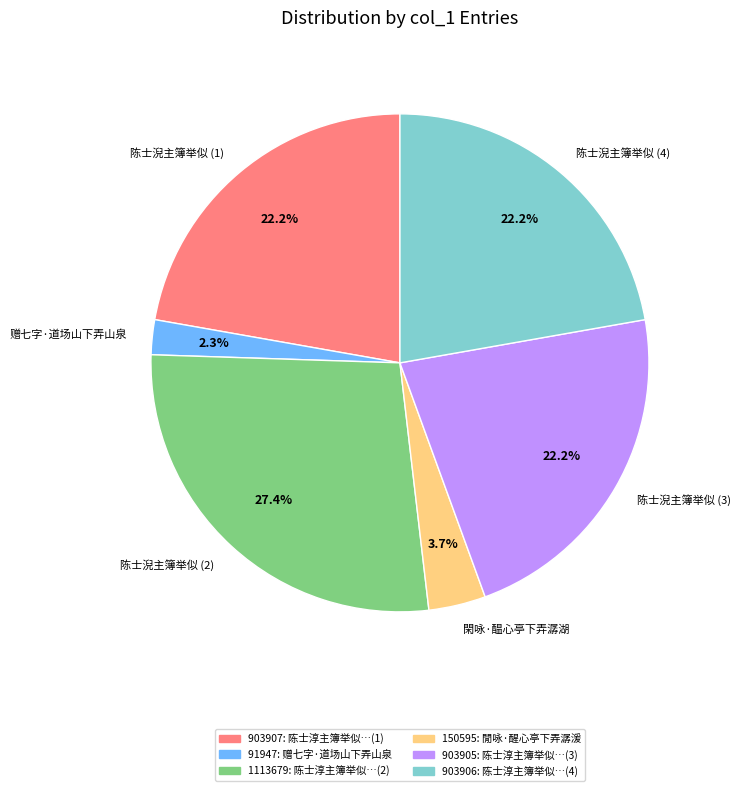

How many segments does this pie chart have?

6